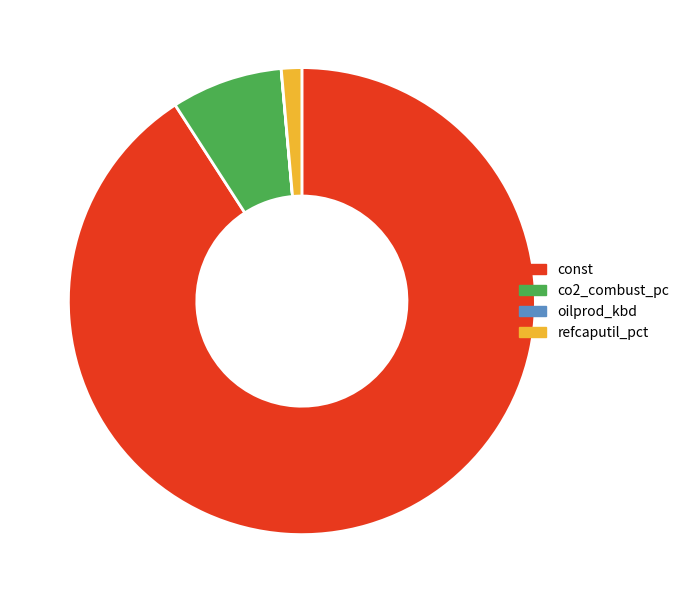

Do refcaputil_pct and co2_combust_pc together represent more than half of the pie?

No